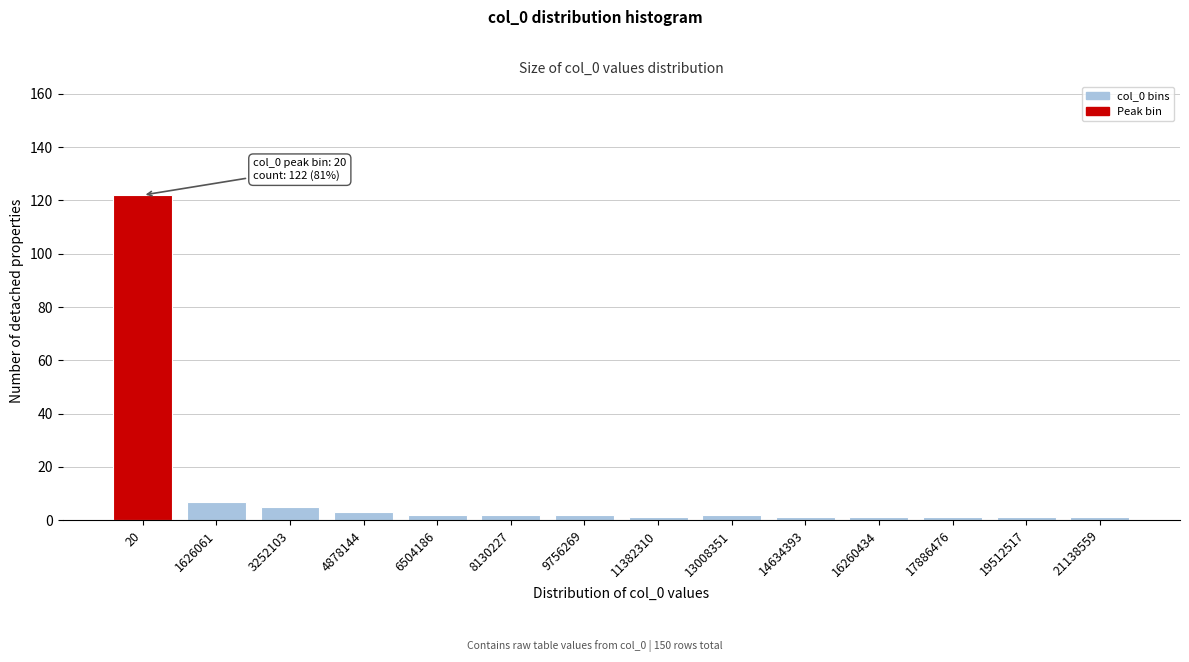

Reading right to left, what are all the values shown in this chart?

1	1	1	1	1	2	1	2	2	2	3	5	7	122